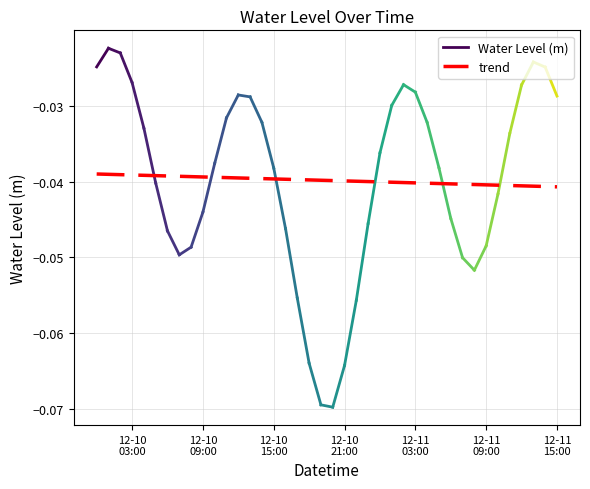

What position from the right is 2023-12-10 04:00:00?

36